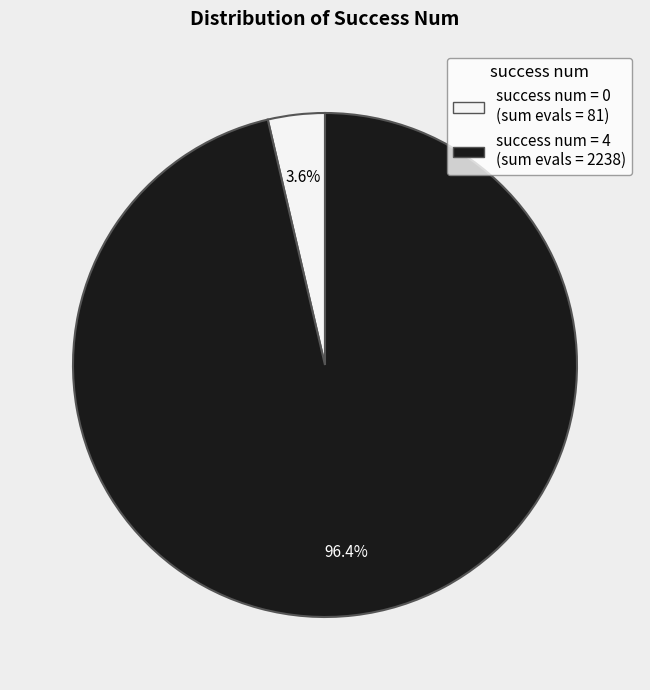

Count the number of slices in the pie.

2